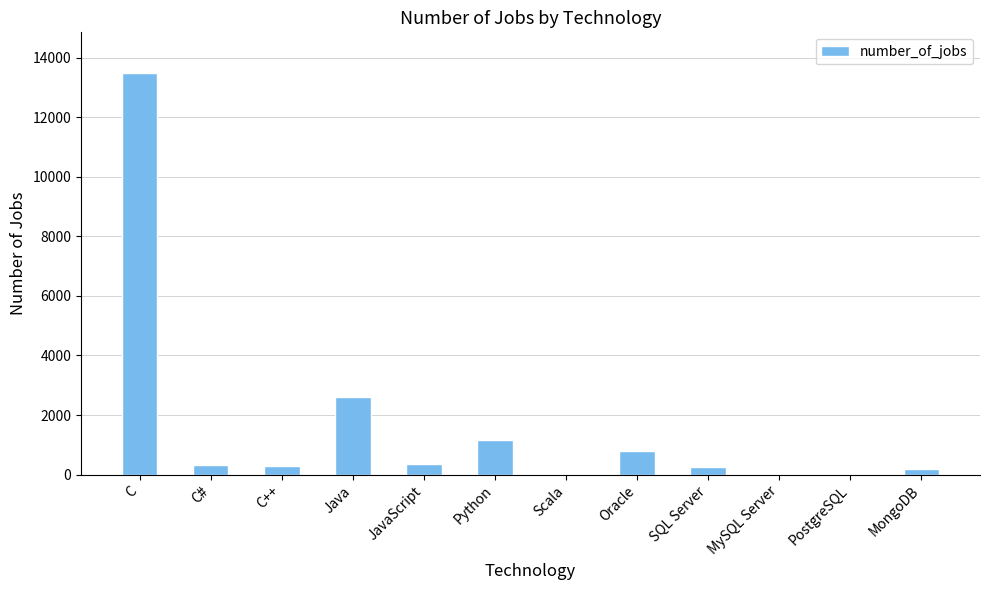

What is the sum of the values at C and Oracle?

14282